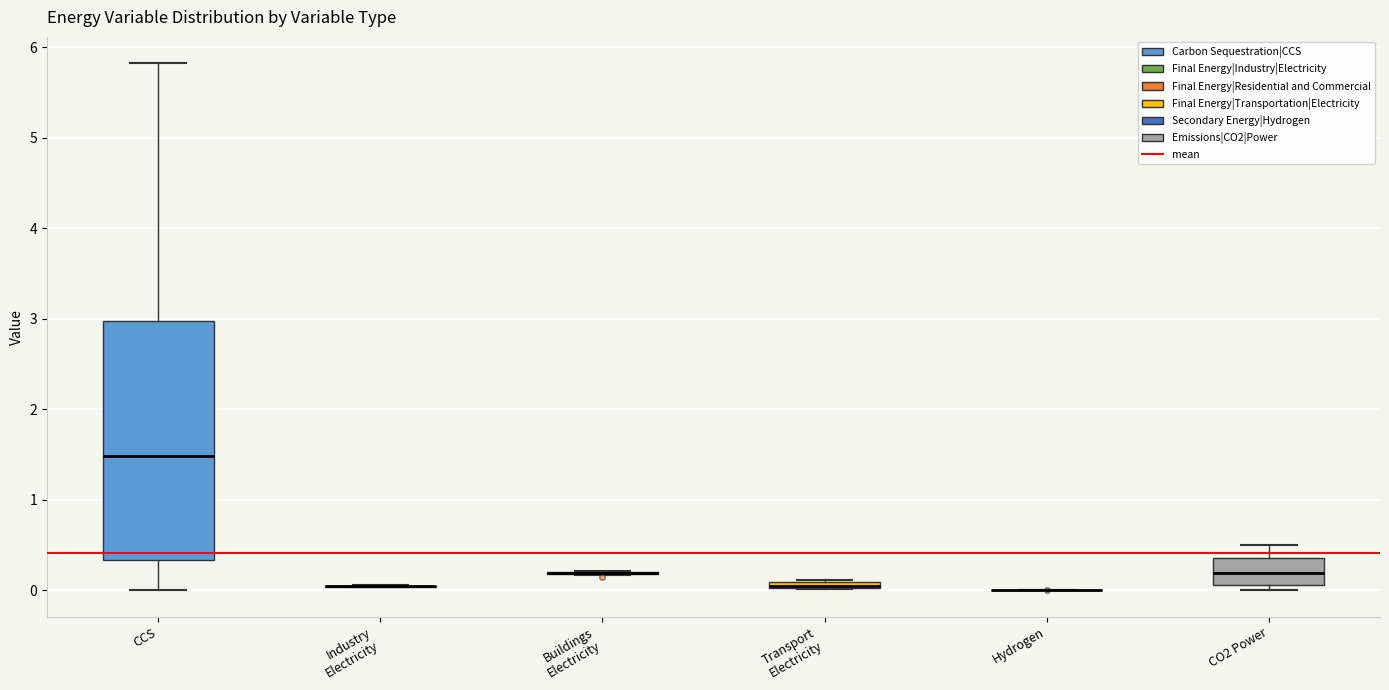

Where does the median line of the box for CCS sit on the y-axis? The values are not printed on the chart, so give them approximately, as read against the axis.

1.5